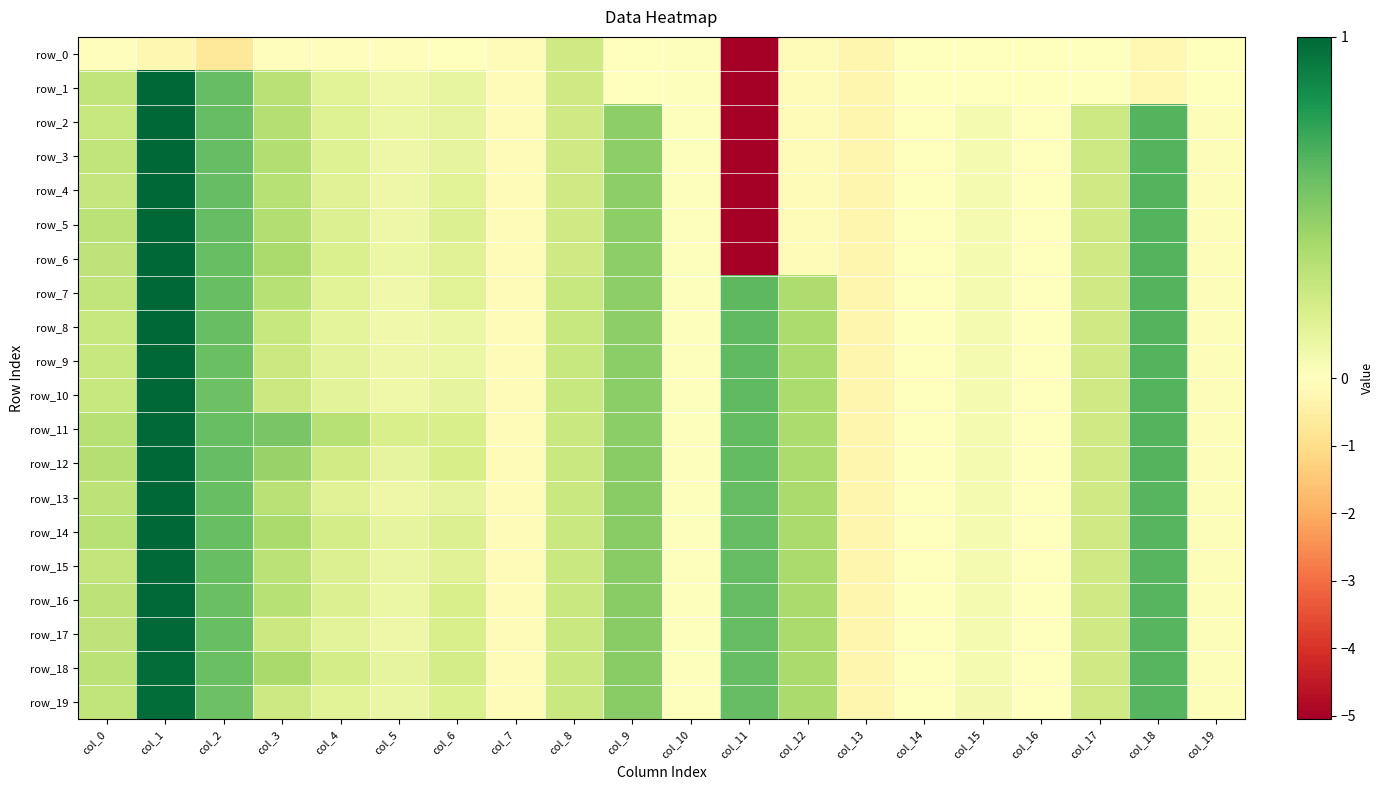

Between col_18 and col_12, which is larger?

col_12